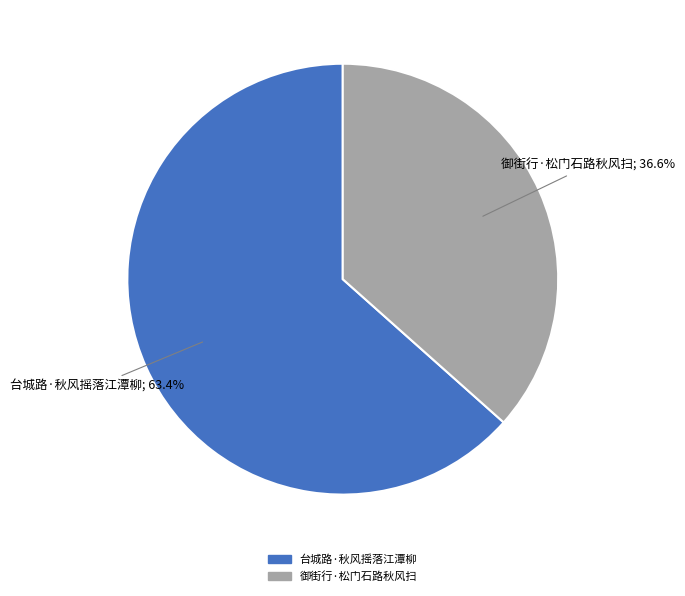

What percentage is the 御街行·松门石路秋风扫 slice, to the nearest percent?

37%